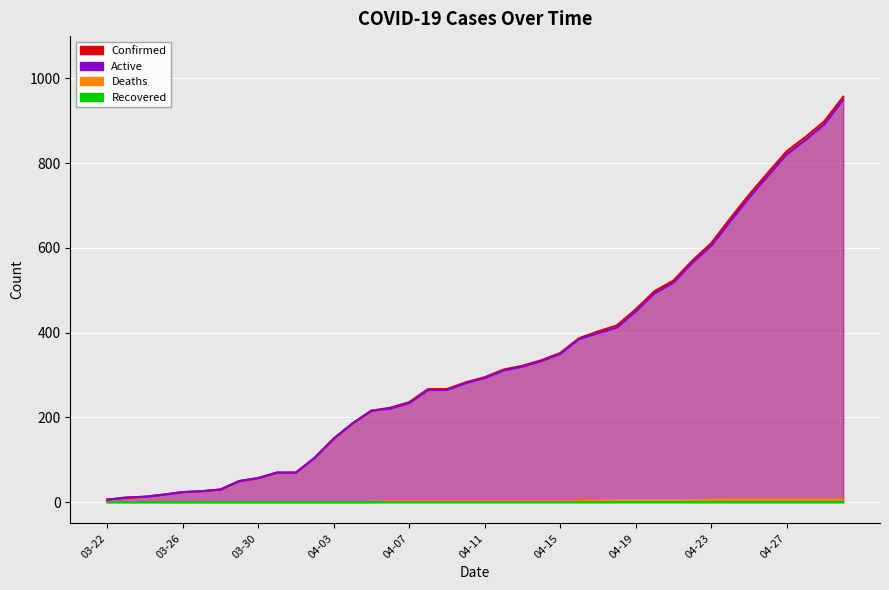

What value does the Confirmed series have at 04-02?

105